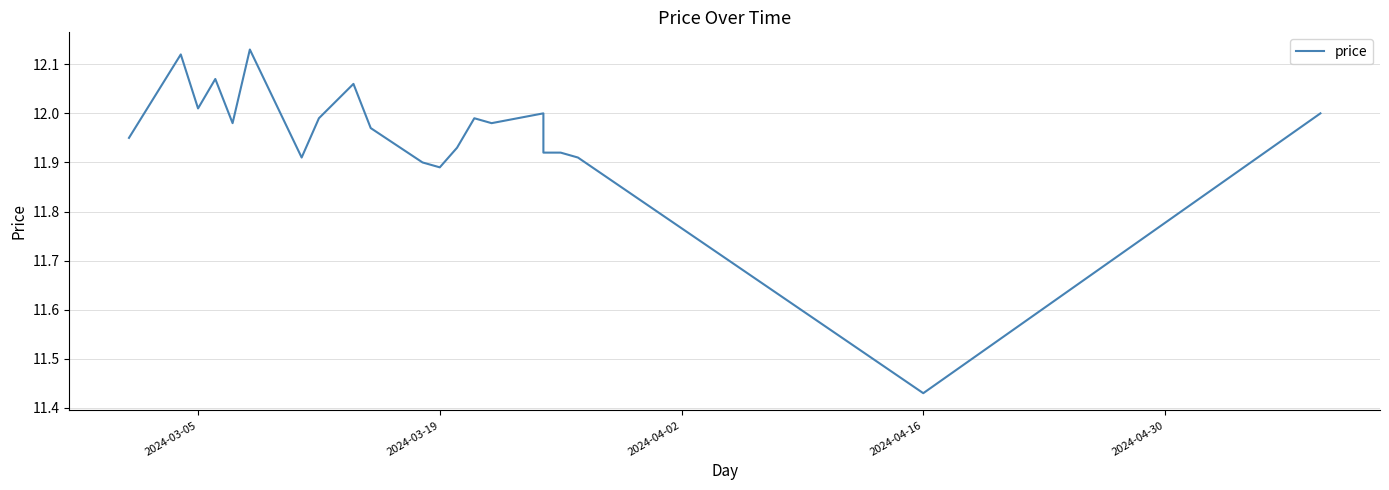

True or false: the data has more than 2 interior local peaks.

True